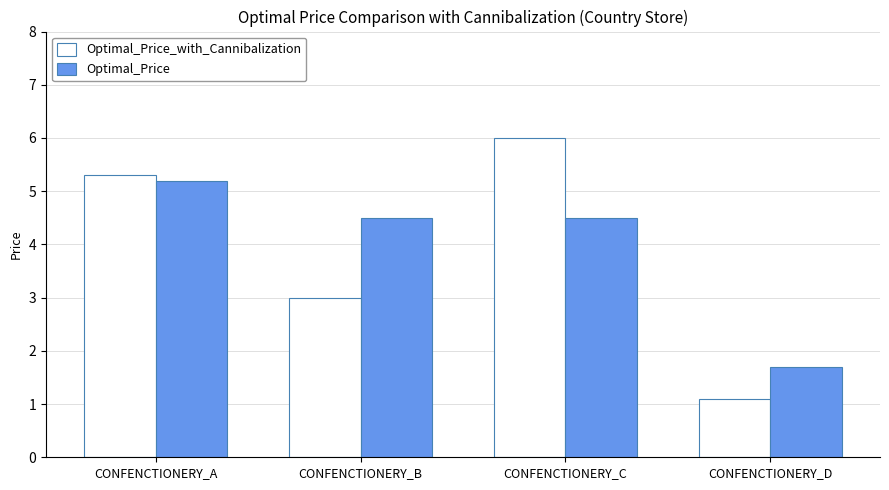

How many bars are there in each group?

2